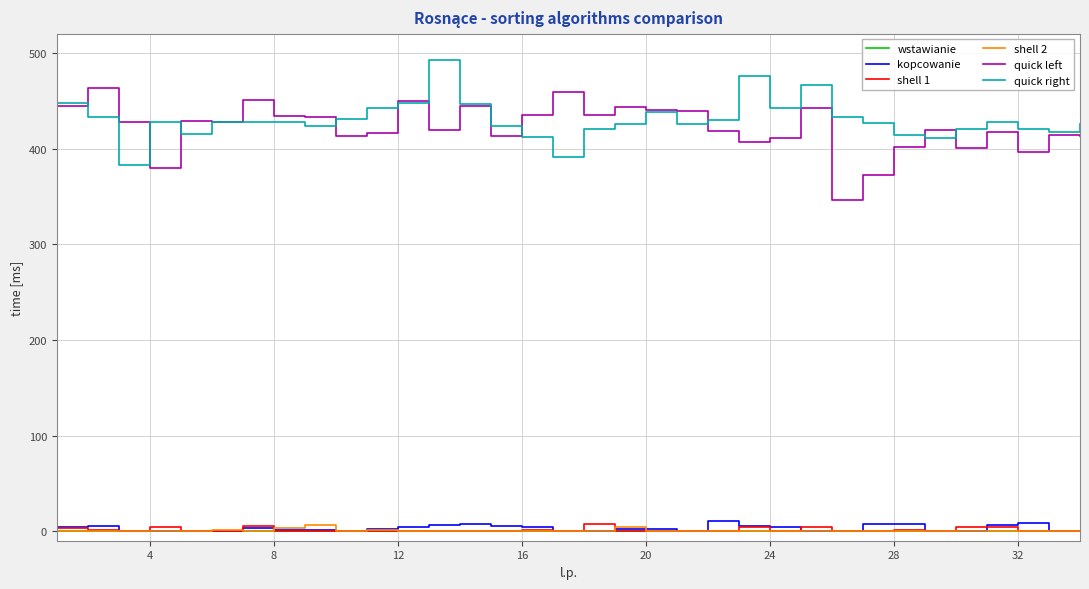

True or false: kopcowanie and quick left intersect in this chart.

False